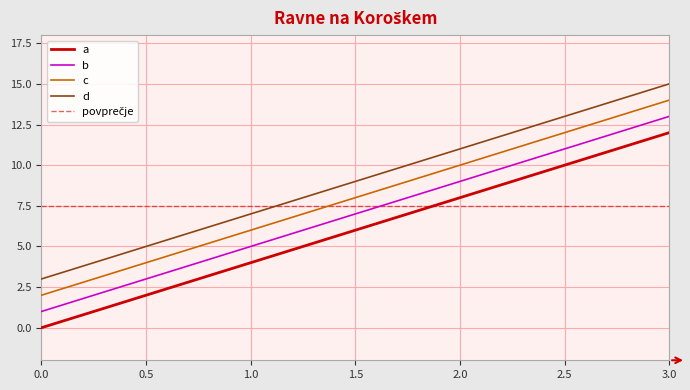

True or false: a and c cross at least once.

False